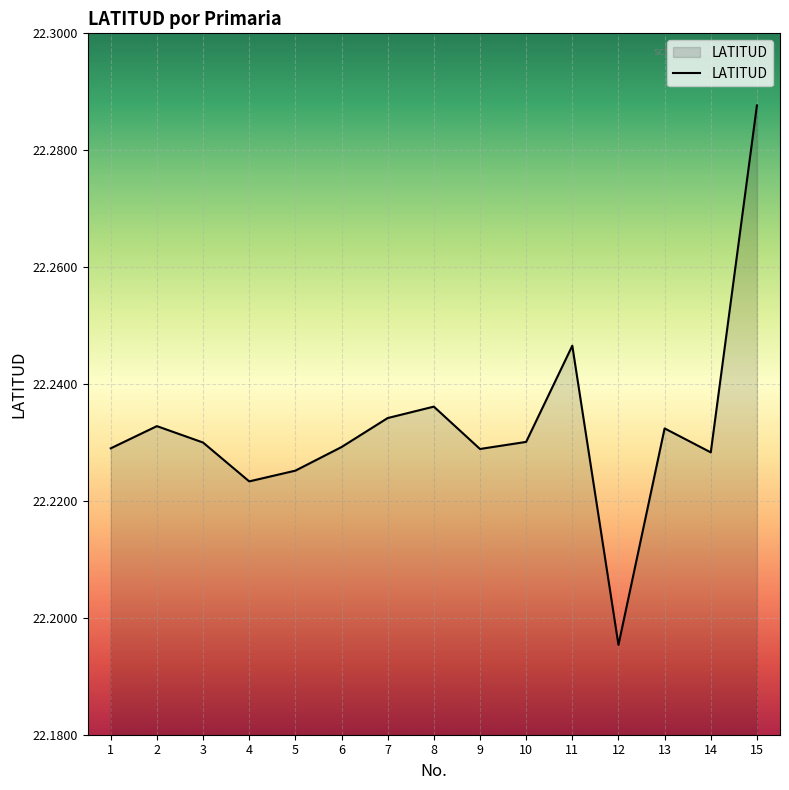

What is the difference between the values at 4 and 15?

0.1